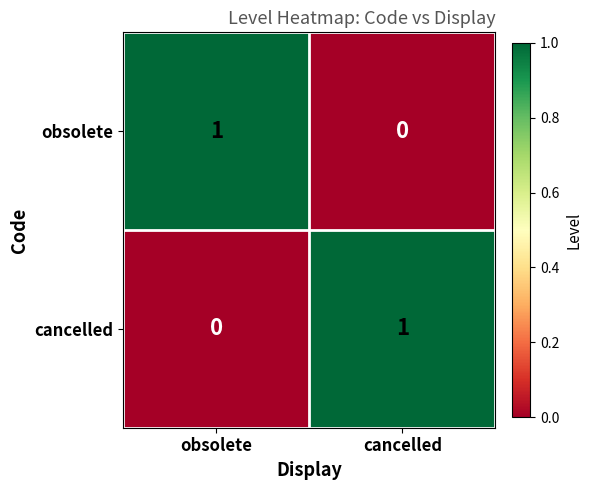

The obsolete series shows 1 at obsolete. True or false?

True